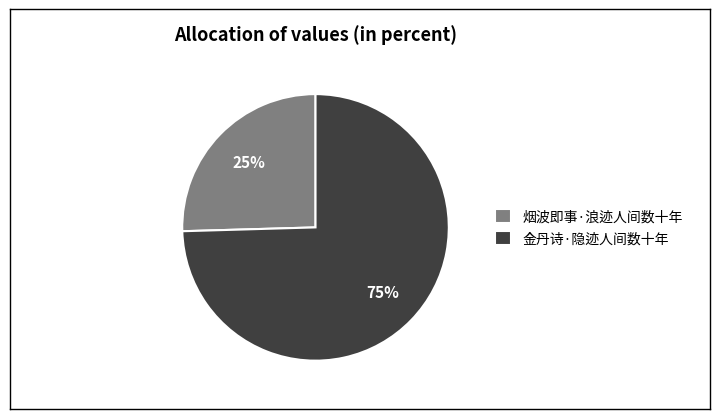

Does any single category account for the majority?

Yes